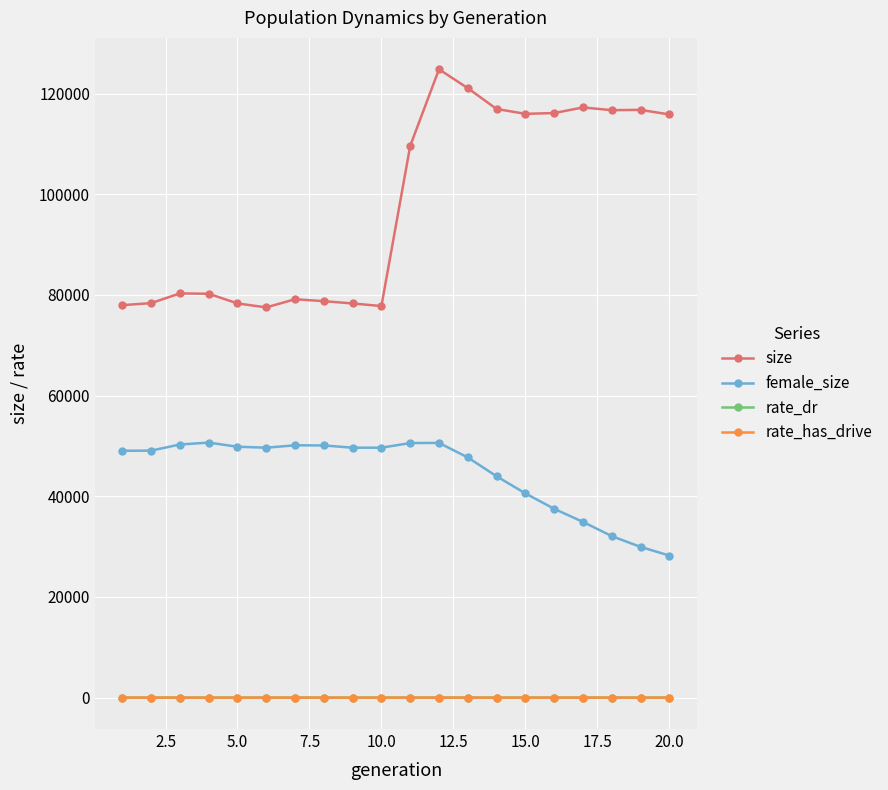

At how many categories does at least one series exceed 32395?

20